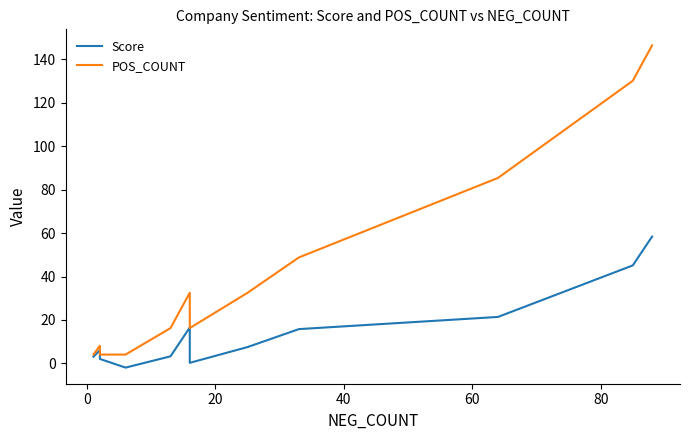

How many values in the Score series are below 6?

6